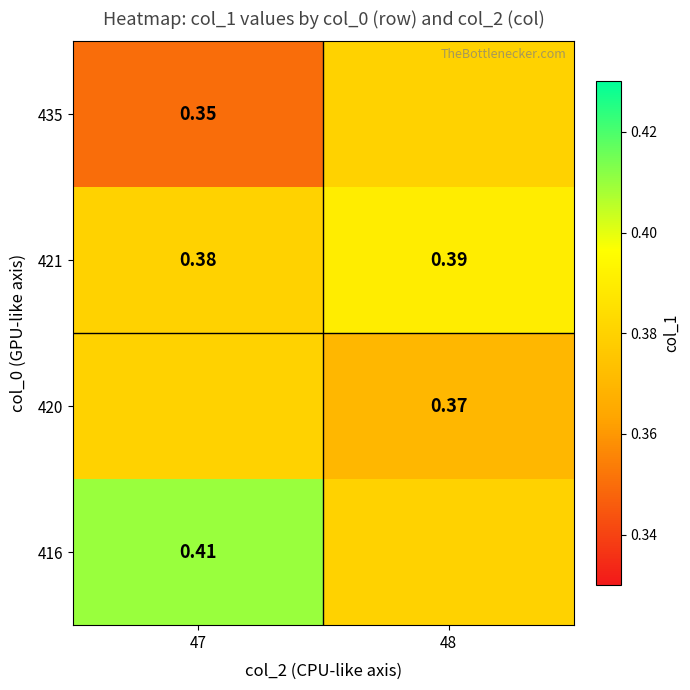

Rank the series by their maximum value, from lowest to highest.

435, 420, 421, 416